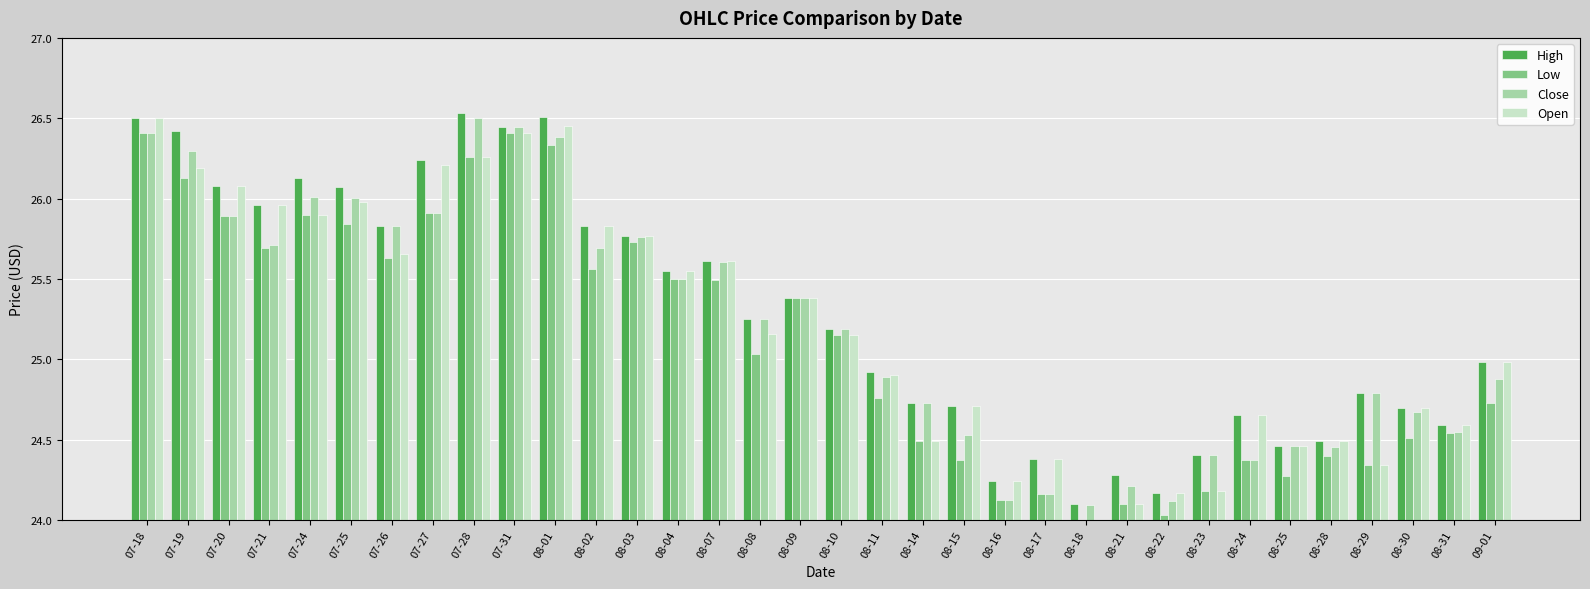

Which series changed the most between 08-10 and 08-25?

Low